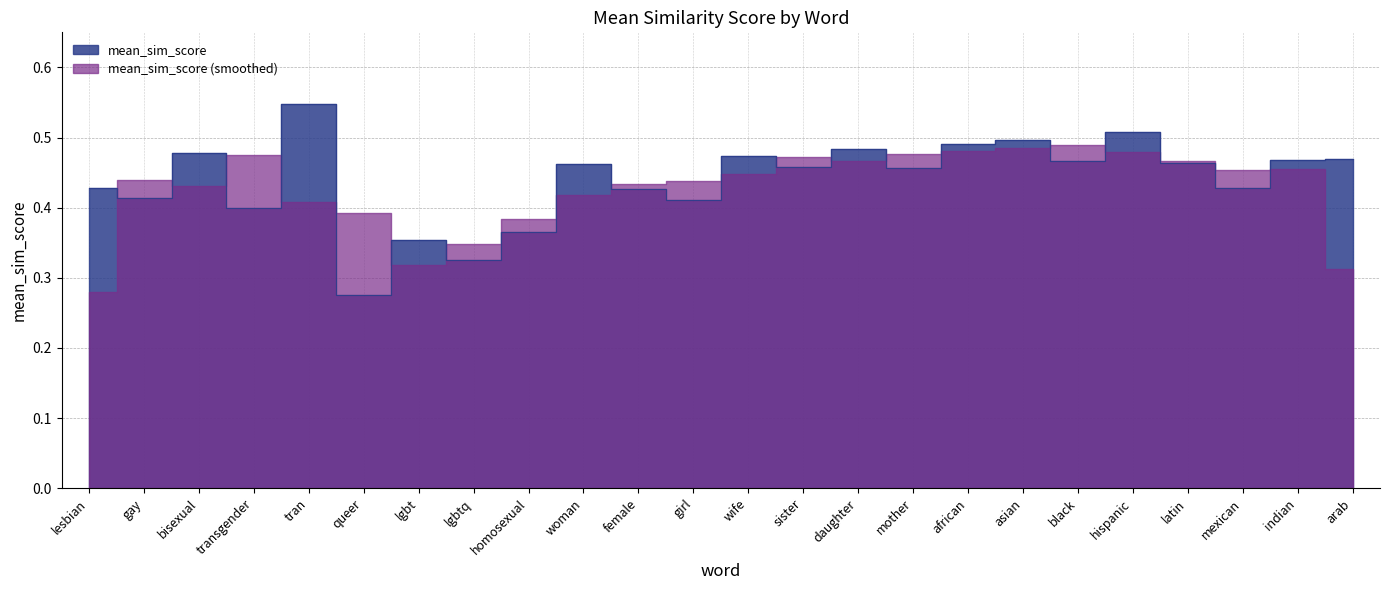

Reading left to right, extract all data points from this chart.

0.4	0.4	0.5	0.4	0.5	0.3	0.4	0.3	0.4	0.5	0.4	0.4	0.5	0.5	0.5	0.5	0.5	0.5	0.5	0.5	0.5	0.4	0.5	0.5